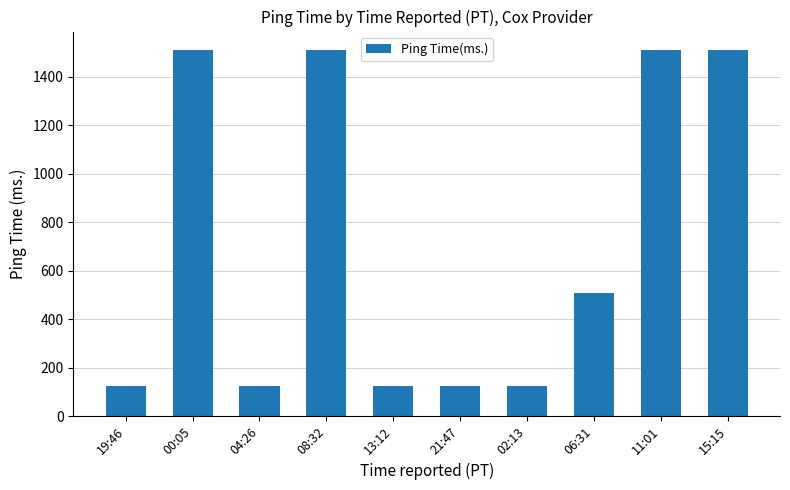

What is the smallest value displayed?

125.4